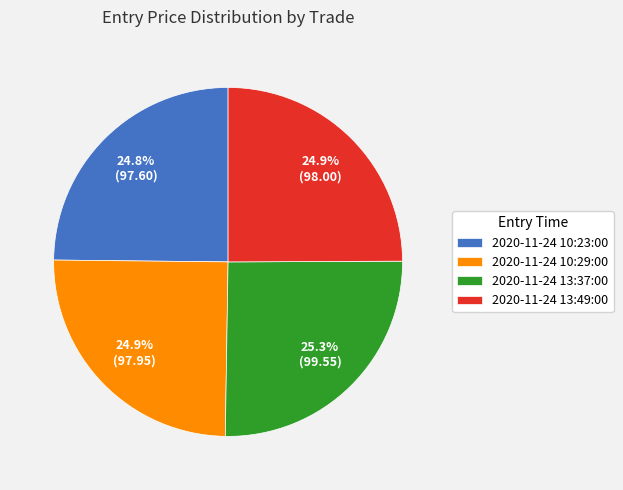

Approximately how many times larger is the value at 2020-11-24 10:23:00 compared to 2020-11-24 13:49:00?

1.0